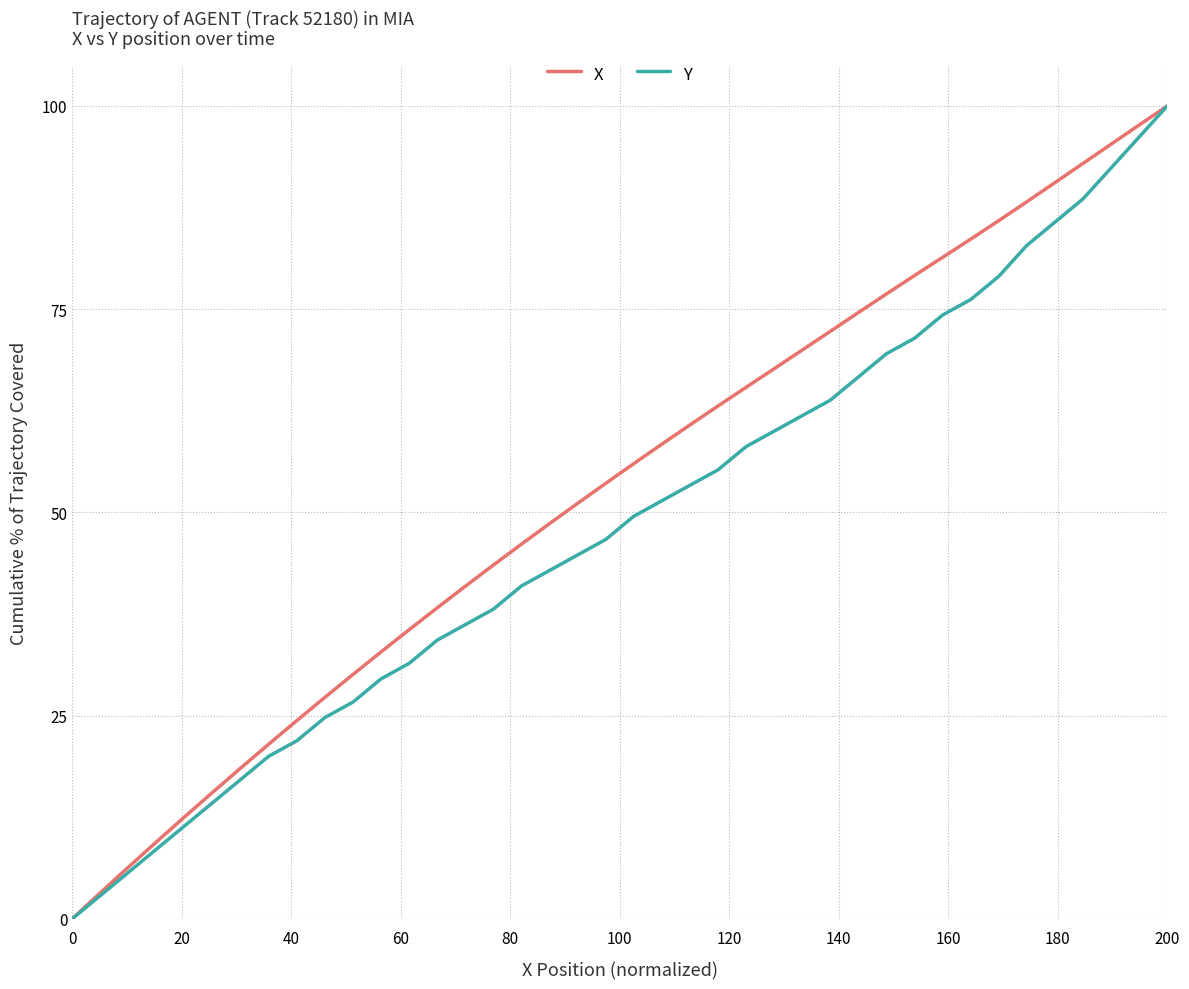

Reading right to left, transcribe all the data shown in this chart.

X: 100.0	97.7	95.3	92.9	90.6	88.2	85.9	83.6	81.4	79.1	76.9	74.6	72.3	70.0	67.7	65.4	63.1	60.8	58.4	56.0	53.6	51.1	48.6	46.1	43.5	40.9	38.3	35.6	32.8	30.1	27.2	24.4	21.5	18.5	15.6	12.5	9.5	6.4	3.2	0.0
Y: 100.0	96.2	92.4	88.6	85.7	82.9	79.0	76.2	74.3	71.4	69.5	66.7	63.8	61.9	60.0	58.1	55.2	53.3	51.4	49.5	46.7	44.8	42.9	41.0	38.1	36.2	34.3	31.4	29.5	26.7	24.8	21.9	20.0	17.1	14.3	11.4	8.6	5.7	2.9	0.0